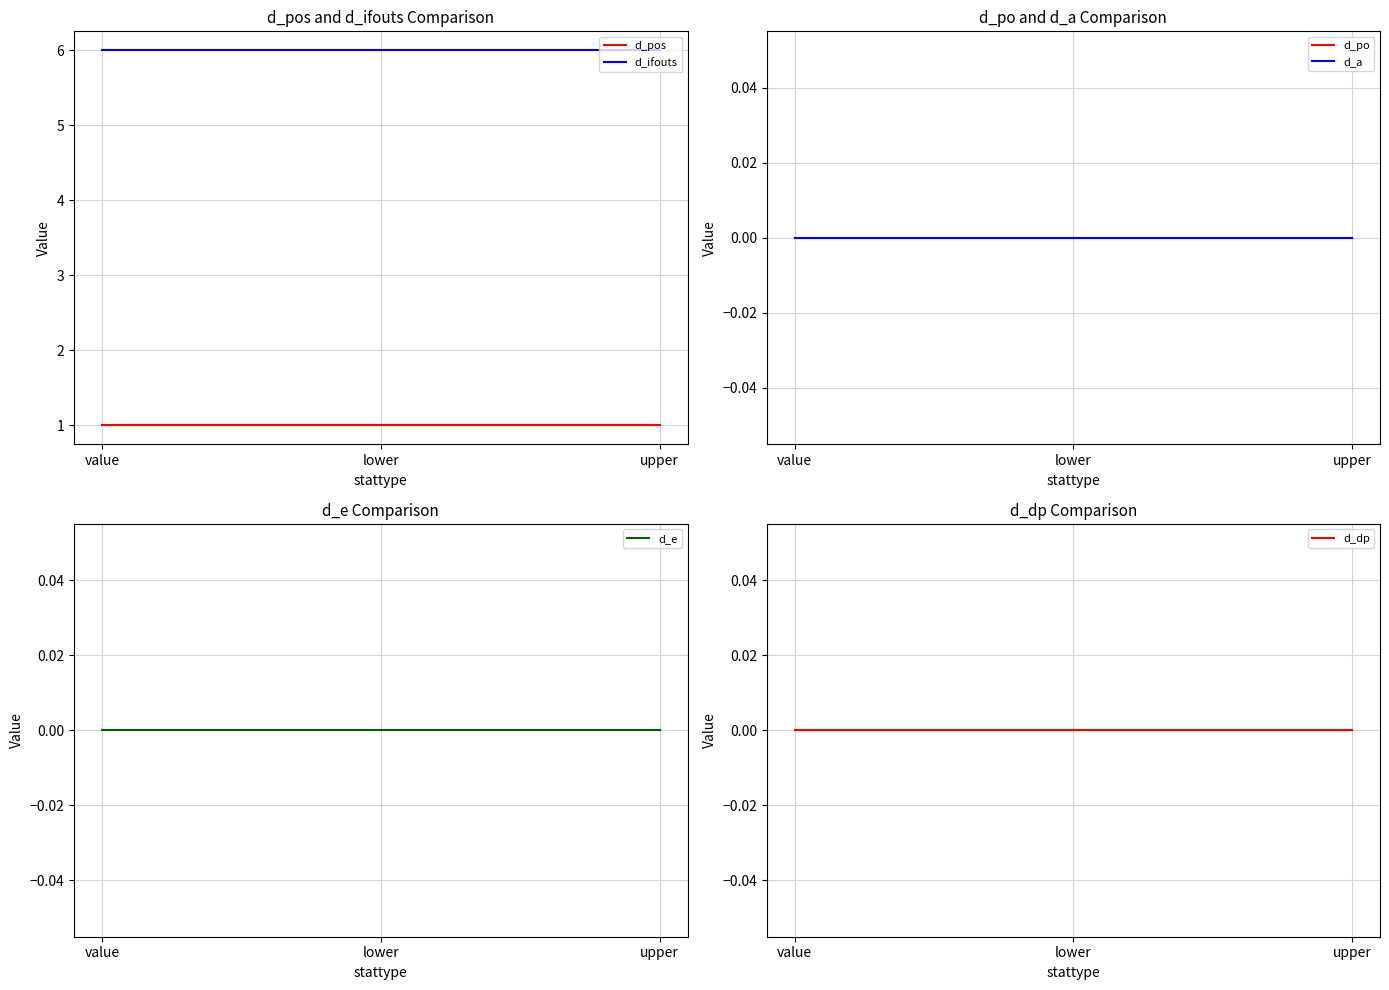

Between value and lower, which is larger?

value